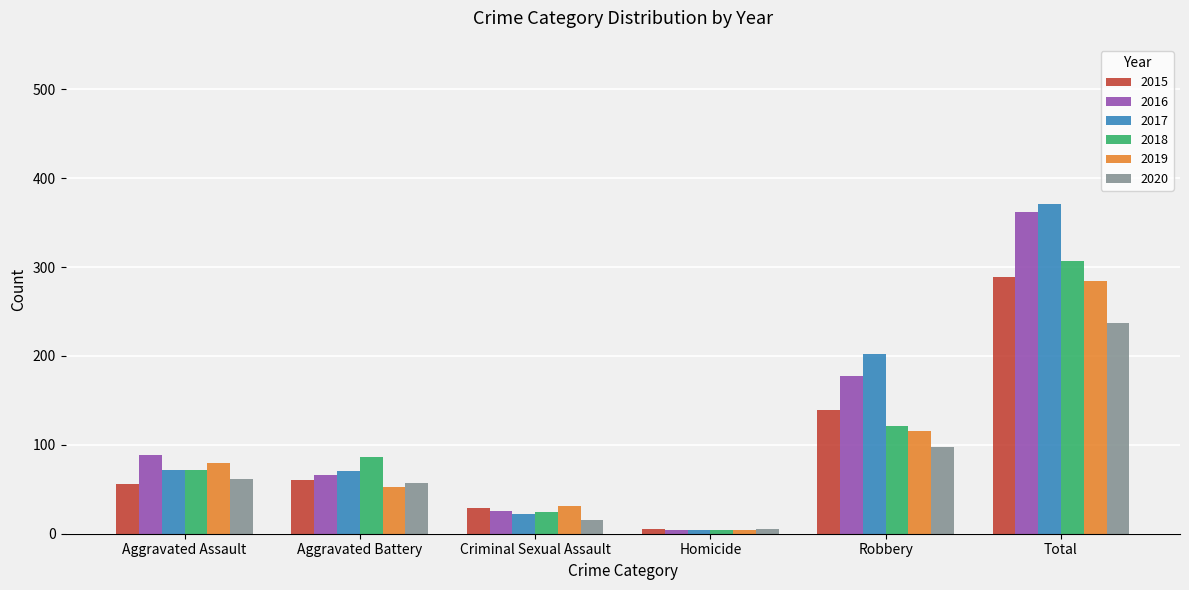

Count the number of categories in the chart.

6